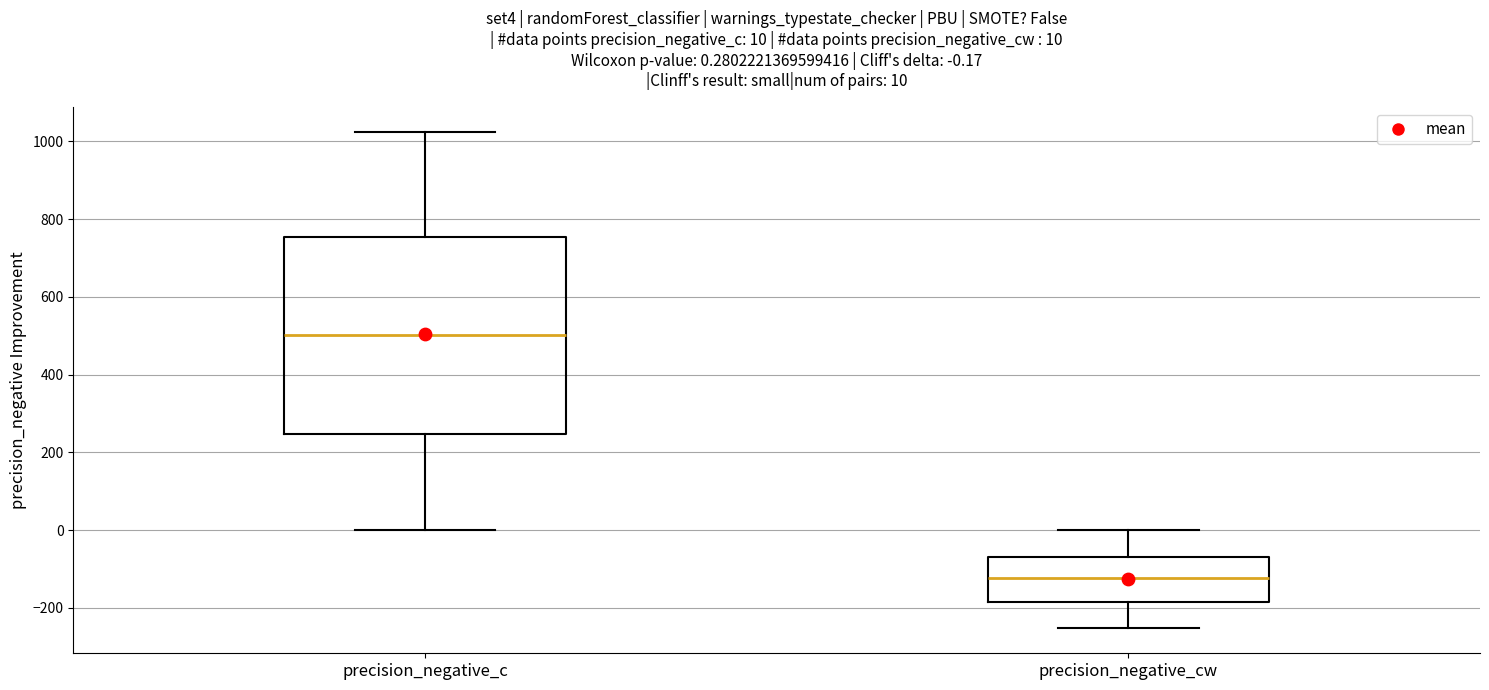

Which box is the tallest, from its lower edge to its upper edge?

precision_negative_c